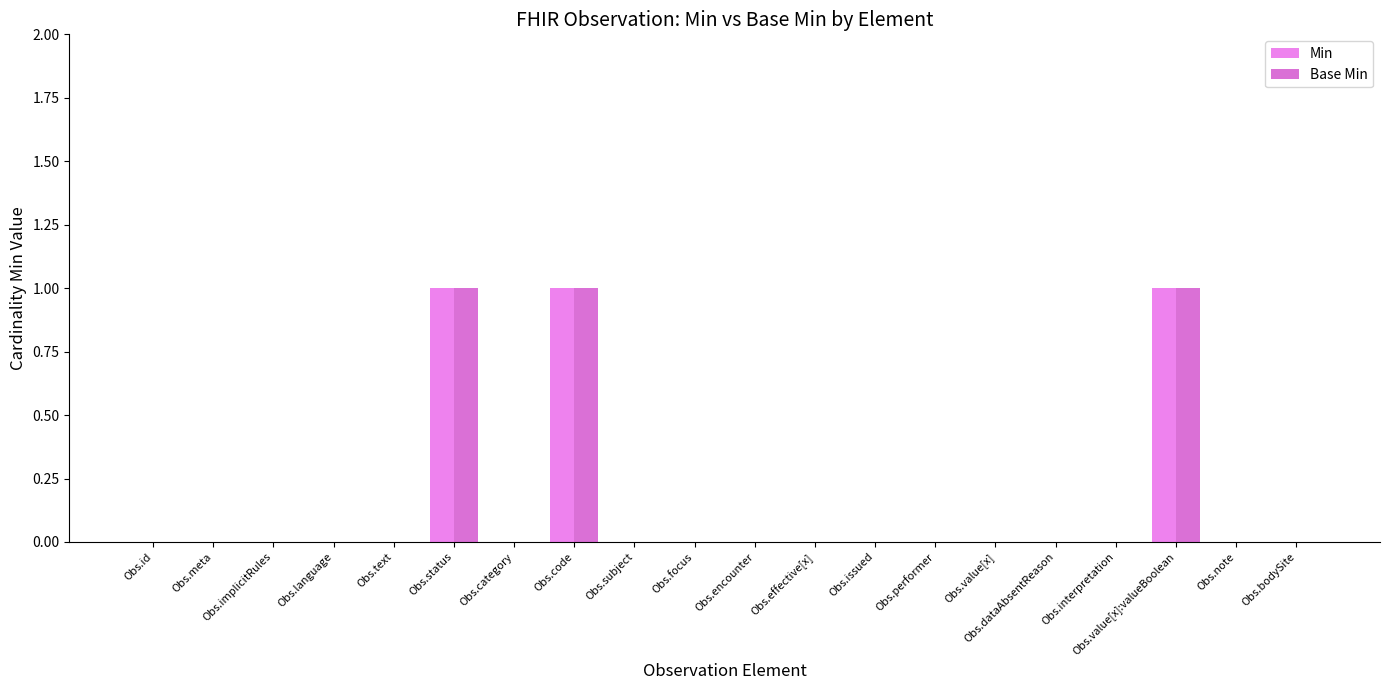

Count the Min values in the range 0 to 1.

20